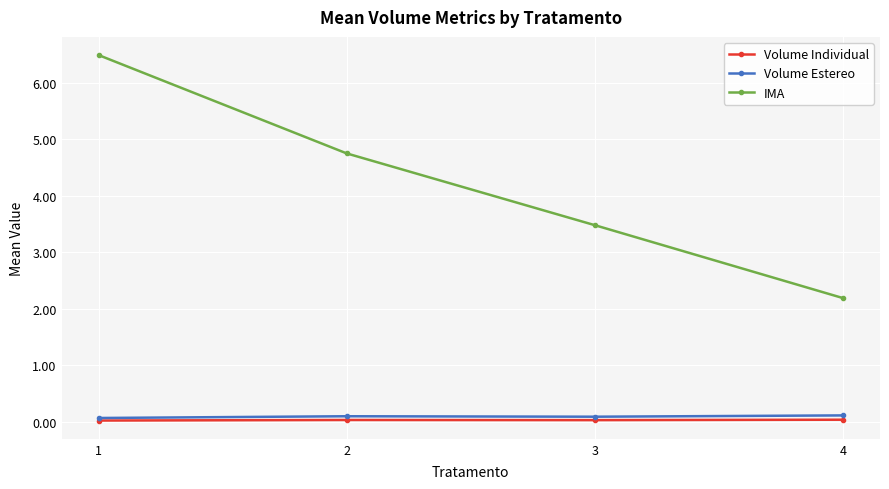

At which category is the sum across all series the highest?

1